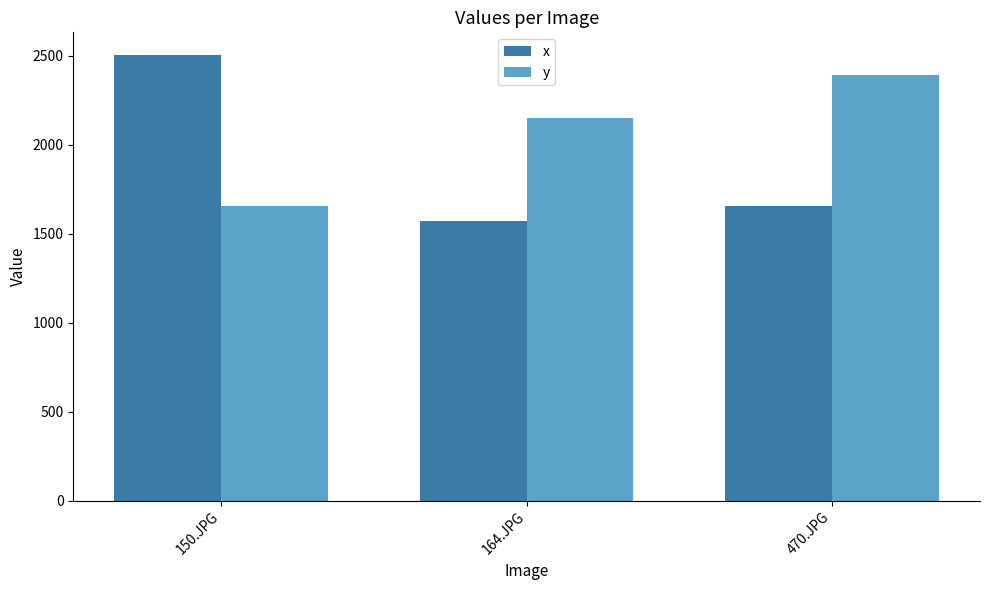

Which series has the widest spread of values?

x